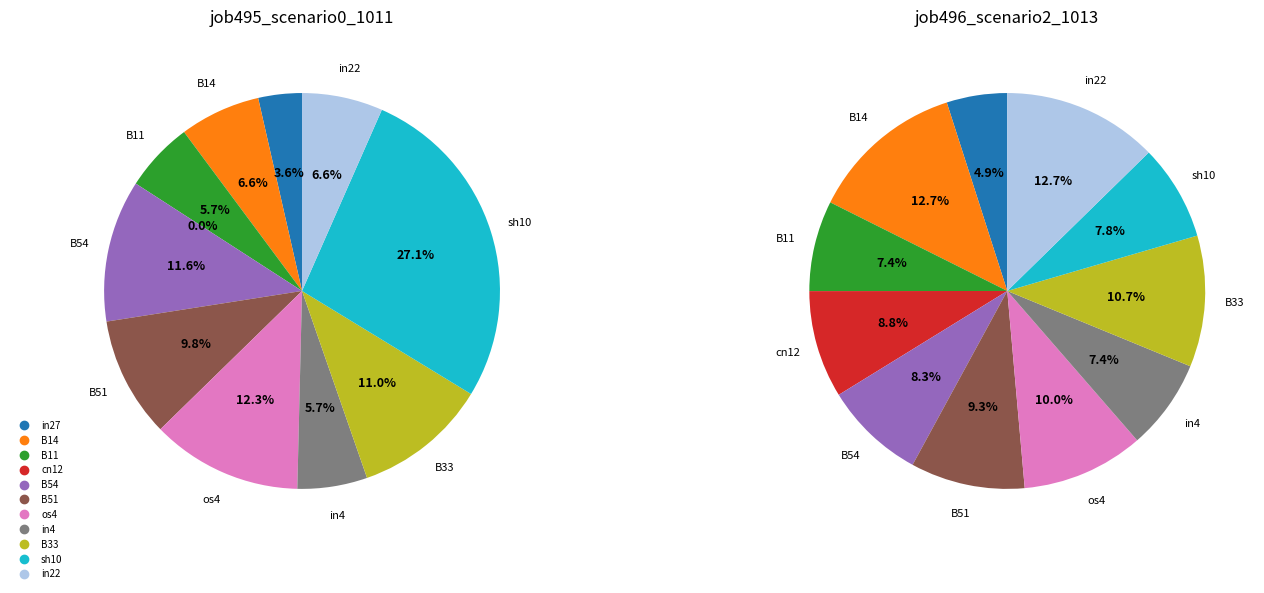

Is it true that B14 is 7% of the pie?

True